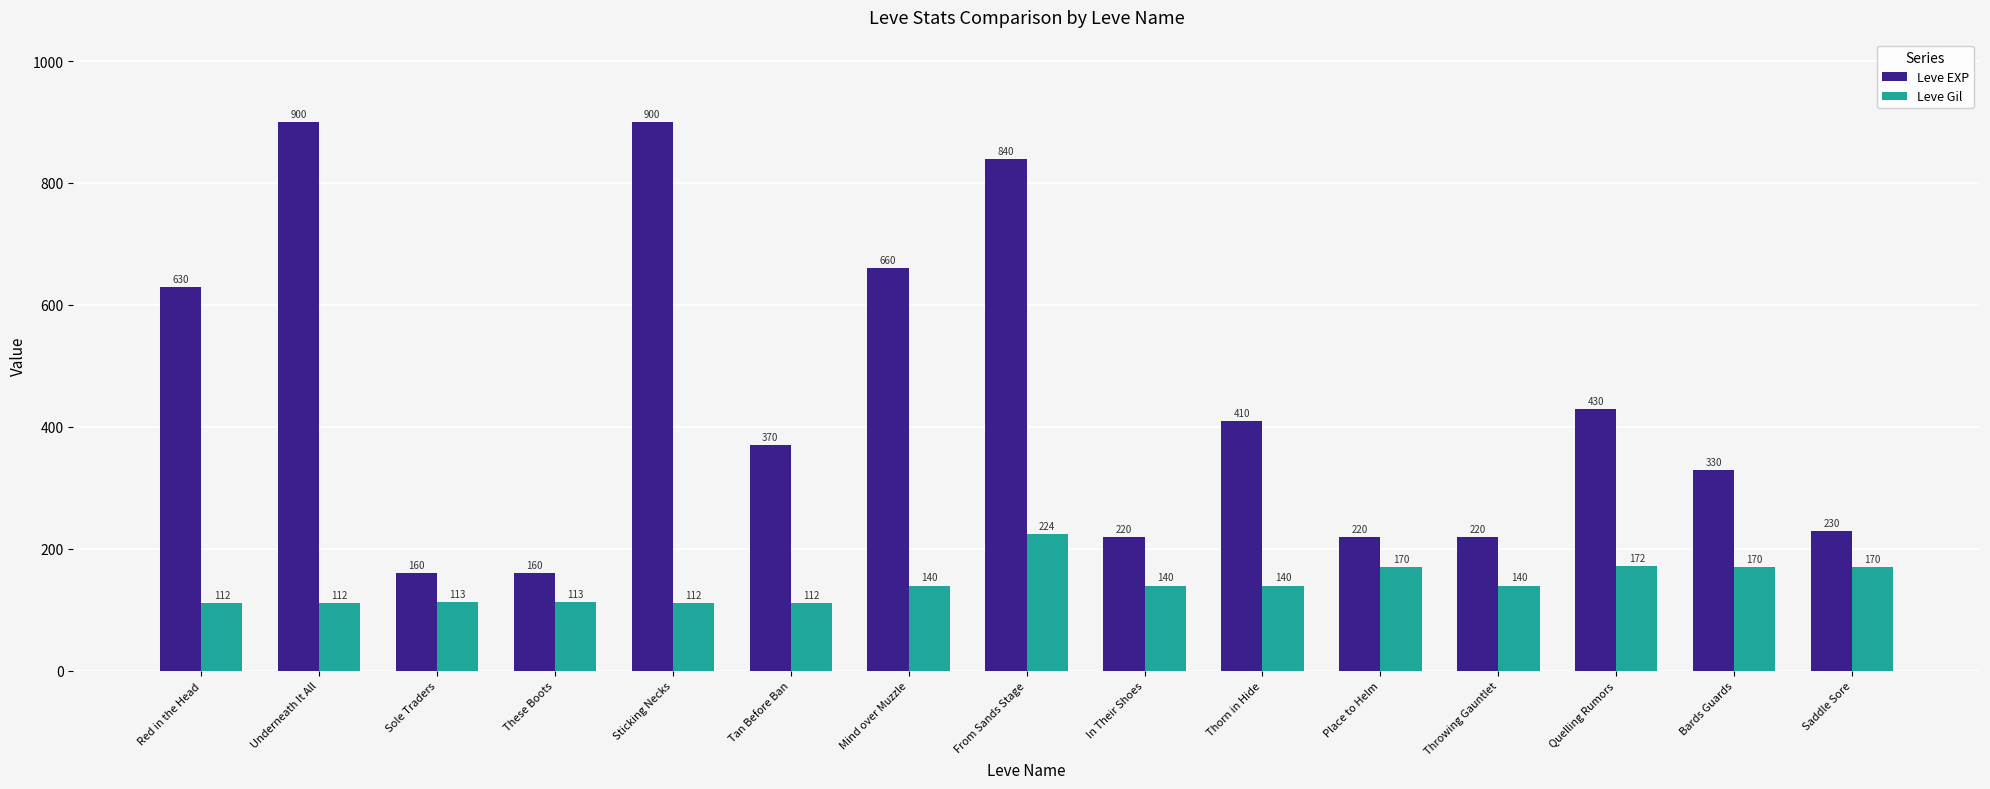

What is the difference between the Leve EXP values at Tan Before Ban and Quelling Rumors?

60